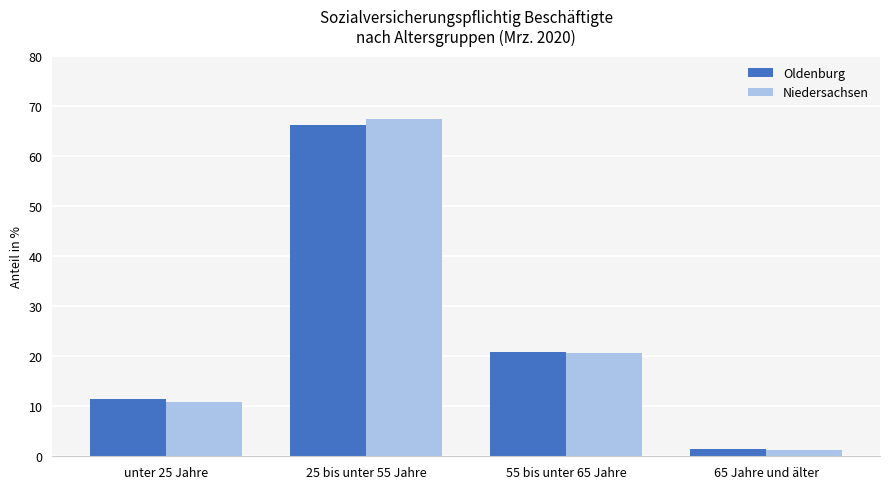

What is the minimum value shown in the chart?

1.2